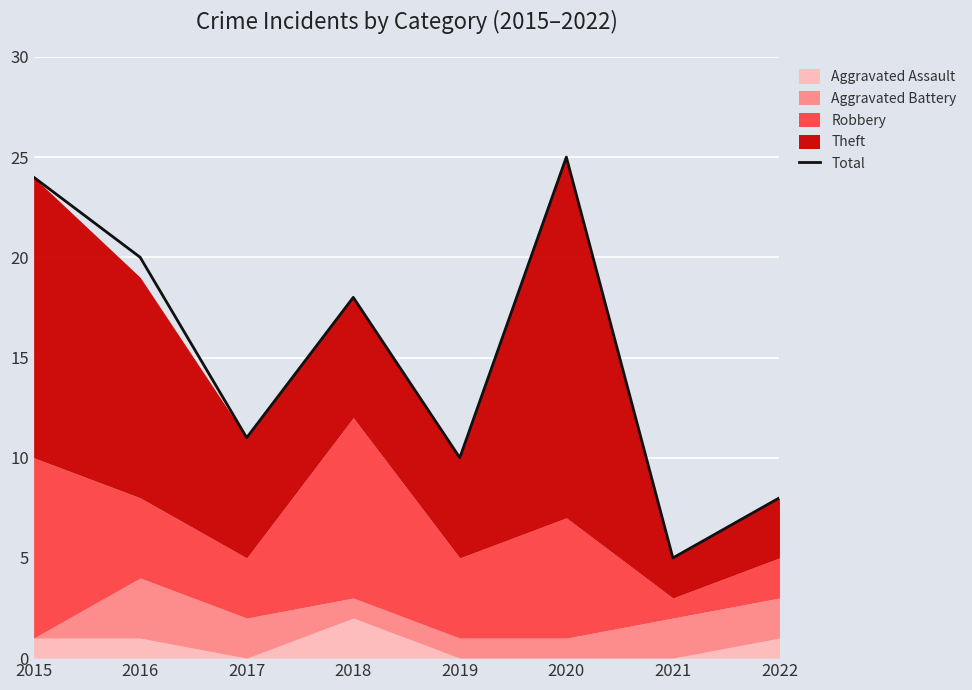

Which has a higher value, 2021 or 2022?

2022